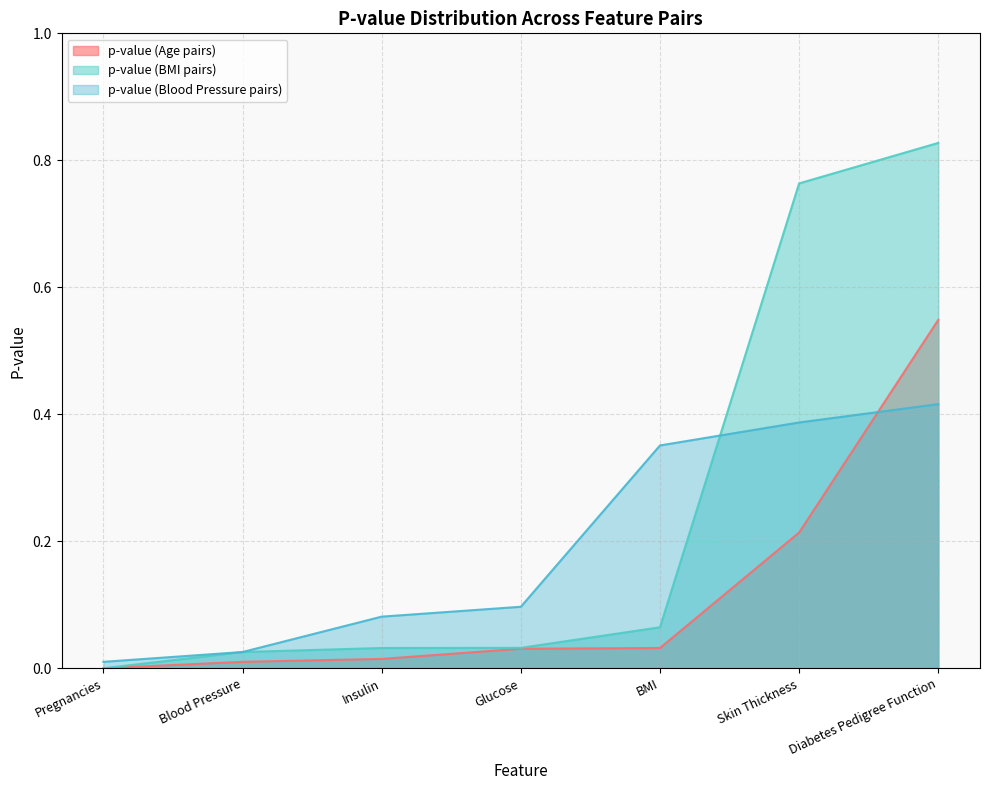

Which series changed the most between Blood Pressure and Skin Thickness?

p-value (BMI pairs)